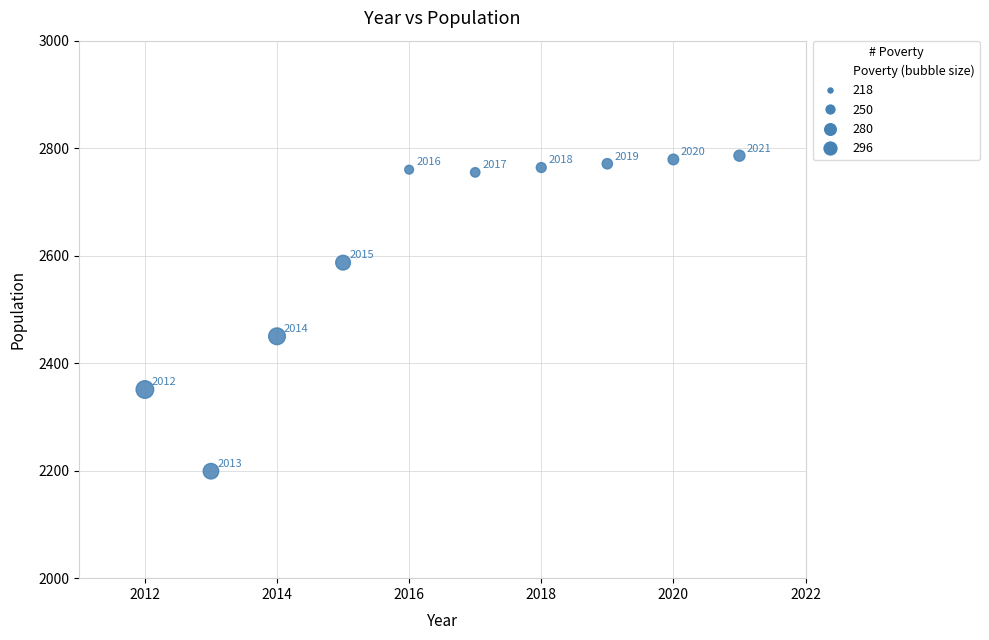

What is the range of X values (max minus min)?

9